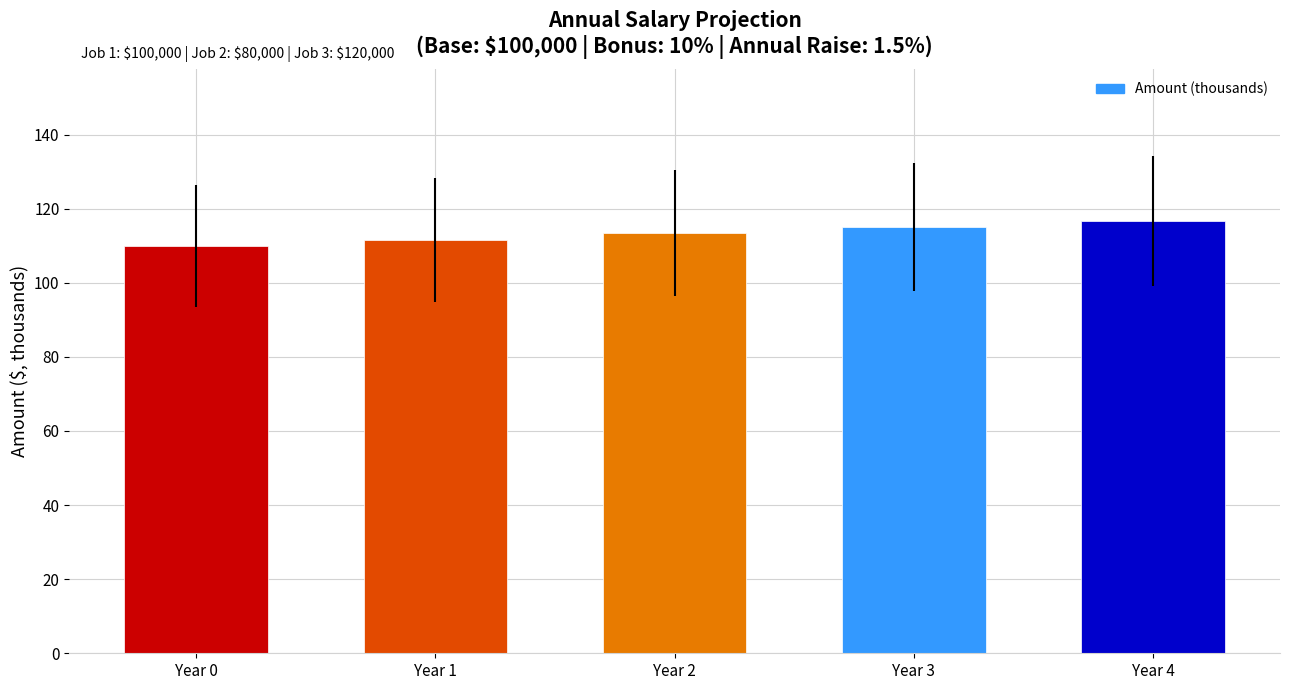

At which category does the chart reach its peak across all series?

Year 4